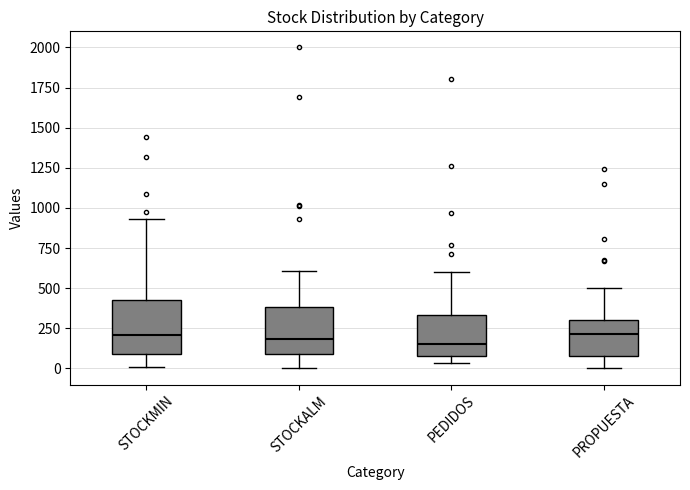

Reading left to right, read every box against the y-axis: the position of its median line, the range the box covers, and the ends of its whiskers. The values are not printed on the chart, so give them approximately, as read against the axis.

STOCKMIN: median 200, box 100 to 450, whiskers 0 to 950
STOCKALM: median 200, box 100 to 400, whiskers 0 to 600
PEDIDOS: median 150, box 100 to 350, whiskers 50 to 600
PROPUESTA: median 200, box 50 to 300, whiskers 0 to 500